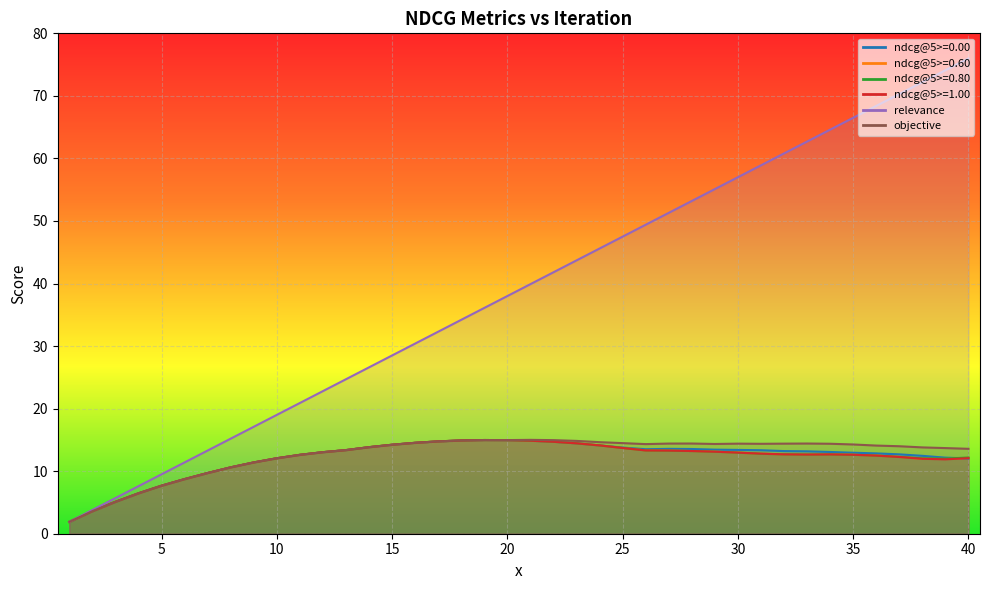

Which label corresponds to the largest value in the chart?

40